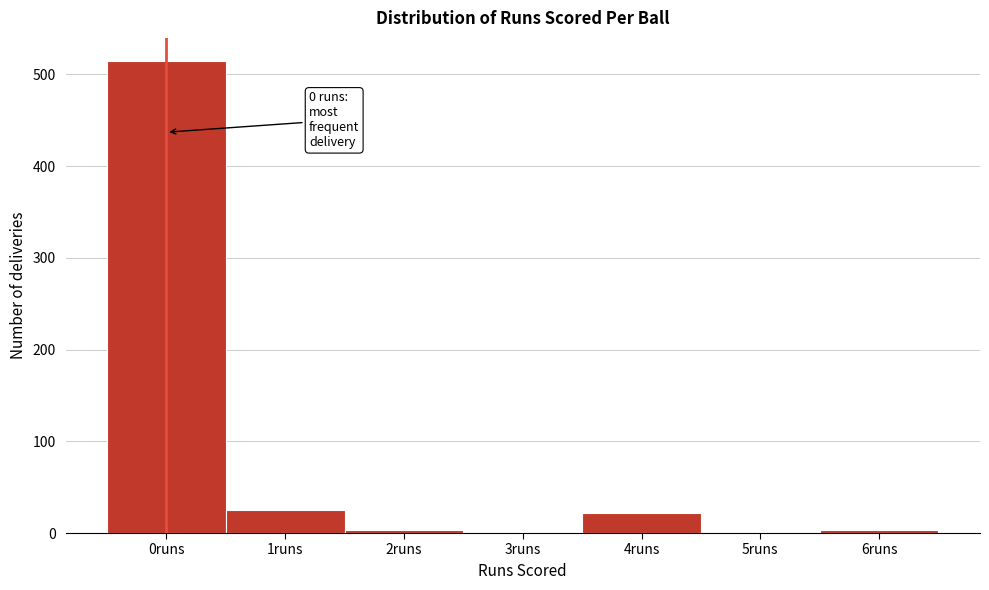

Over which range of the x-axis is the bar tallest?

-0.5 to 0.5